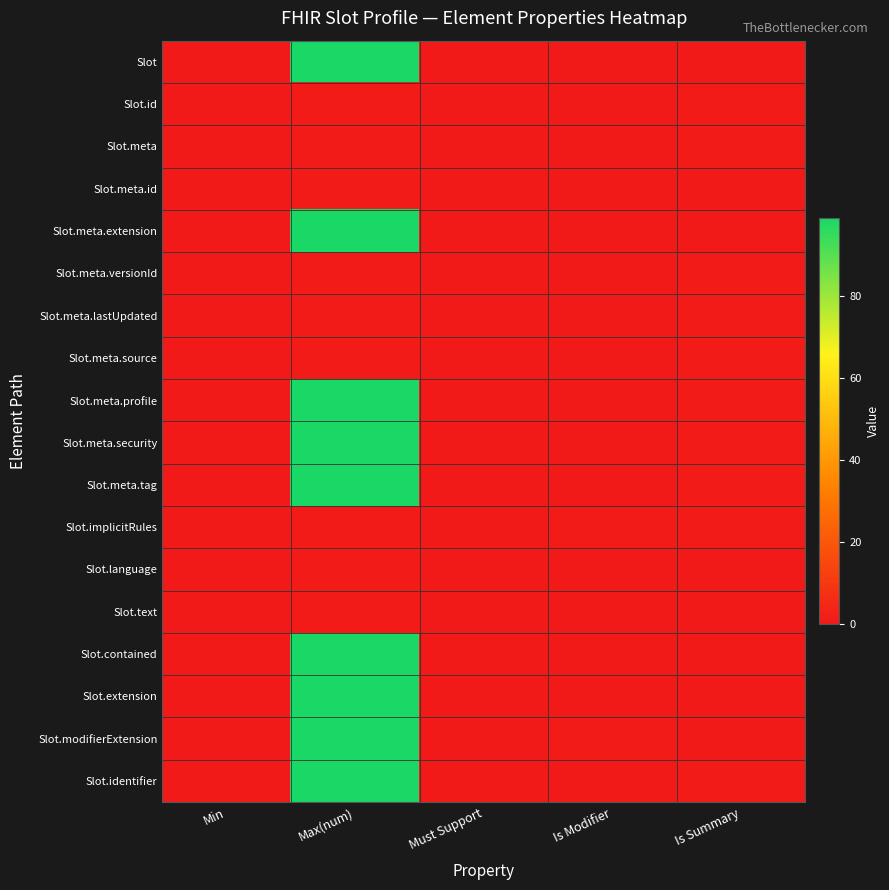

Reading left to right, list all the values displayed in this chart.

Slot: Min=0	Max(num)=99	Must Support=0	Is Modifier=0	Is Summary=0
Slot.id: Min=0	Max(num)=1	Must Support=0	Is Modifier=0	Is Summary=1
Slot.meta: Min=0	Max(num)=1	Must Support=0	Is Modifier=0	Is Summary=1
Slot.meta.id: Min=0	Max(num)=1	Must Support=0	Is Modifier=0	Is Summary=0
Slot.meta.extension: Min=0	Max(num)=99	Must Support=0	Is Modifier=0	Is Summary=0
Slot.meta.versionId: Min=0	Max(num)=1	Must Support=0	Is Modifier=0	Is Summary=1
Slot.meta.lastUpdated: Min=0	Max(num)=1	Must Support=0	Is Modifier=0	Is Summary=1
Slot.meta.source: Min=0	Max(num)=1	Must Support=0	Is Modifier=0	Is Summary=1
Slot.meta.profile: Min=0	Max(num)=99	Must Support=0	Is Modifier=0	Is Summary=1
Slot.meta.security: Min=0	Max(num)=99	Must Support=0	Is Modifier=0	Is Summary=1
Slot.meta.tag: Min=0	Max(num)=99	Must Support=0	Is Modifier=0	Is Summary=1
Slot.implicitRules: Min=0	Max(num)=1	Must Support=0	Is Modifier=1	Is Summary=1
Slot.language: Min=0	Max(num)=1	Must Support=0	Is Modifier=0	Is Summary=0
Slot.text: Min=0	Max(num)=1	Must Support=0	Is Modifier=0	Is Summary=0
Slot.contained: Min=0	Max(num)=99	Must Support=0	Is Modifier=0	Is Summary=0
Slot.extension: Min=0	Max(num)=99	Must Support=0	Is Modifier=0	Is Summary=0
Slot.modifierExtension: Min=0	Max(num)=99	Must Support=0	Is Modifier=1	Is Summary=0
Slot.identifier: Min=0	Max(num)=99	Must Support=0	Is Modifier=0	Is Summary=1